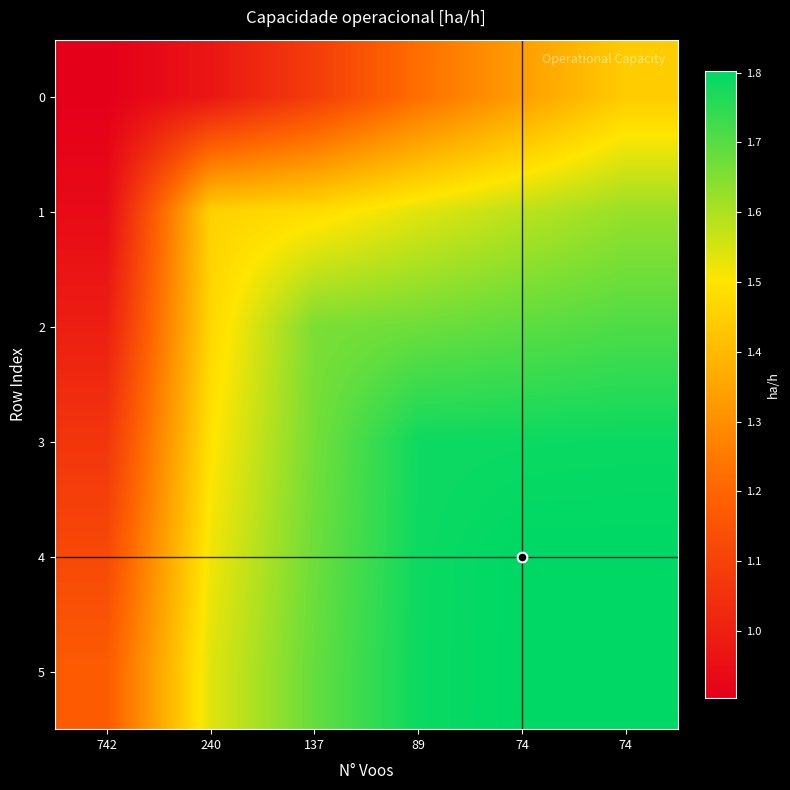

Reading left to right, list all the values displayed in this chart.

0: 742=0.9	240=1.0	137=1.1	89=1.2	74=1.3	74=1.4
1: 742=0.9	240=1.5	137=1.5	89=1.5	74=1.6	74=1.6
2: 742=1.0	240=1.5	137=1.7	89=1.7	74=1.7	74=1.7
3: 742=1.1	240=1.5	137=1.7	89=1.8	74=1.8	74=1.8
4: 742=1.1	240=1.5	137=1.7	89=1.8	74=1.8	74=1.8
5: 742=1.2	240=1.5	137=1.7	89=1.8	74=1.8	74=1.8